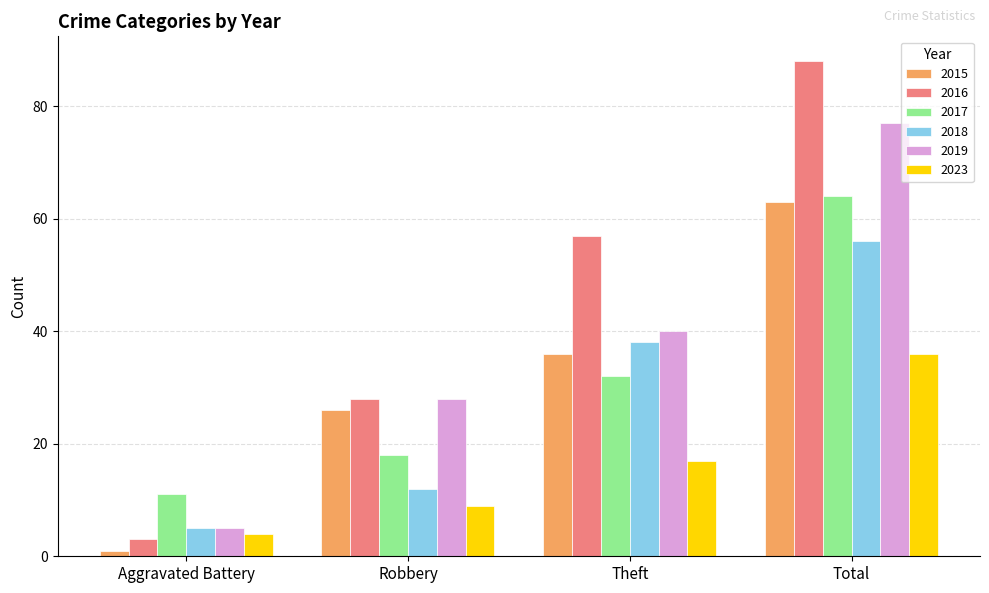

Rank the series by their maximum value, from lowest to highest.

2023, 2018, 2015, 2017, 2019, 2016